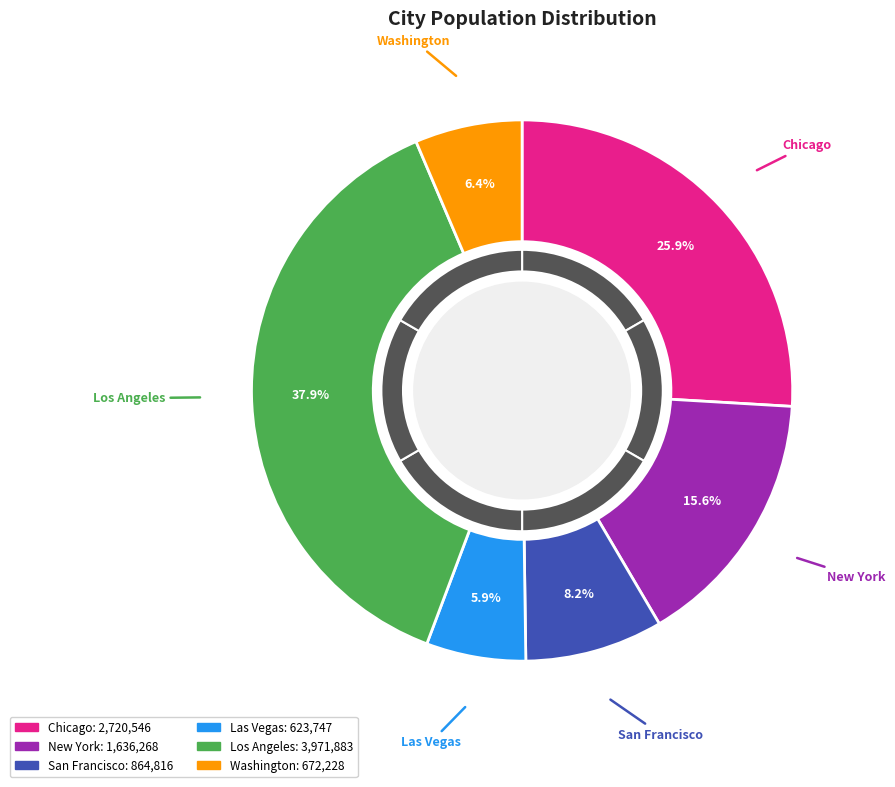

The Los Angeles slice represents 38% of the pie. True or false?

True